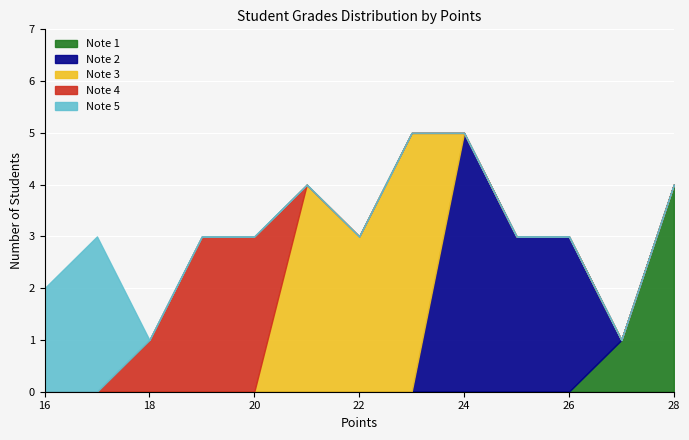

Rank the series by their maximum value, from highest to lowest.

Grade 3, Grade 2, Grade 4, Grade 1, Grade 5